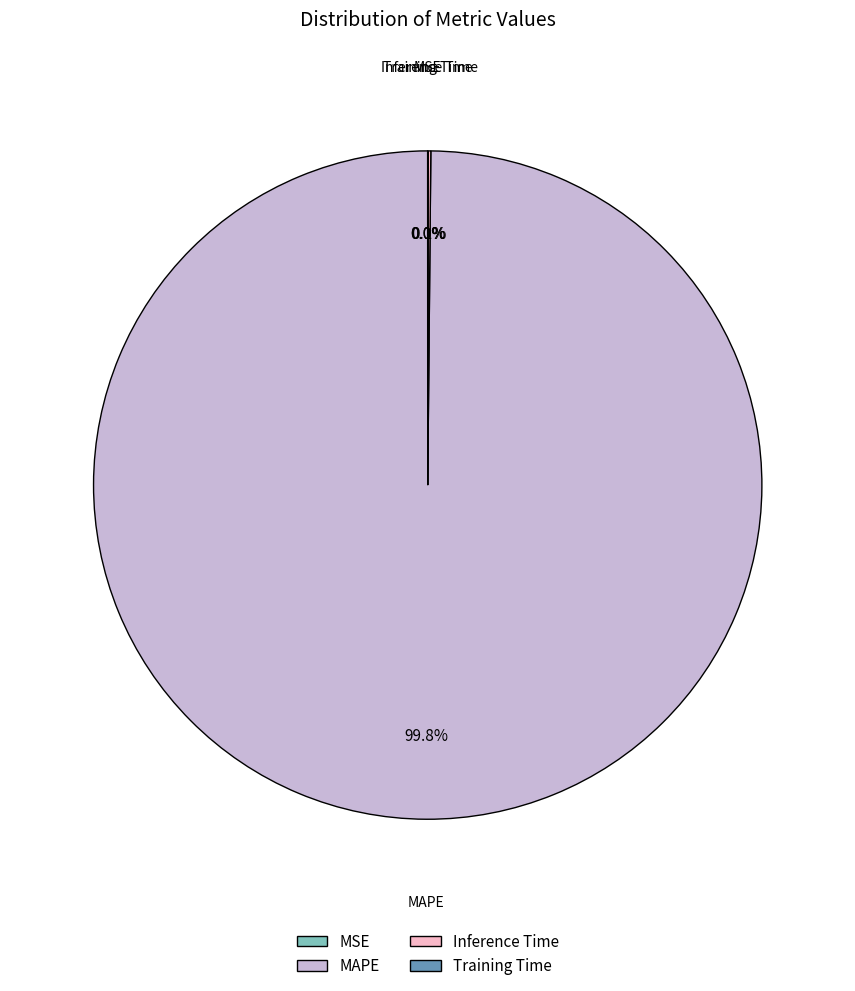

What is the largest slice in the pie chart?

MAPE